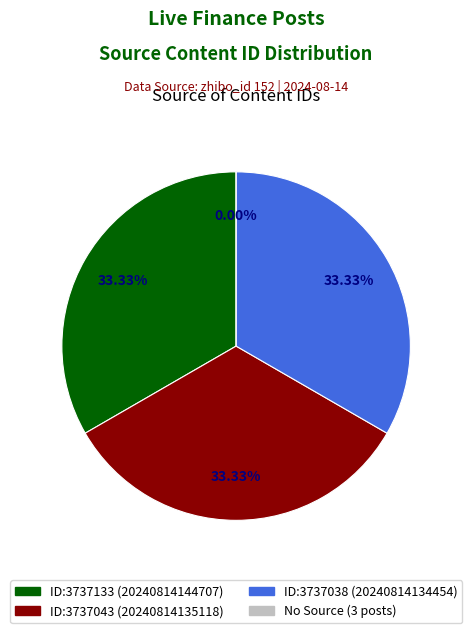

To the nearest percent, what portion does 3737043 represent?

33%